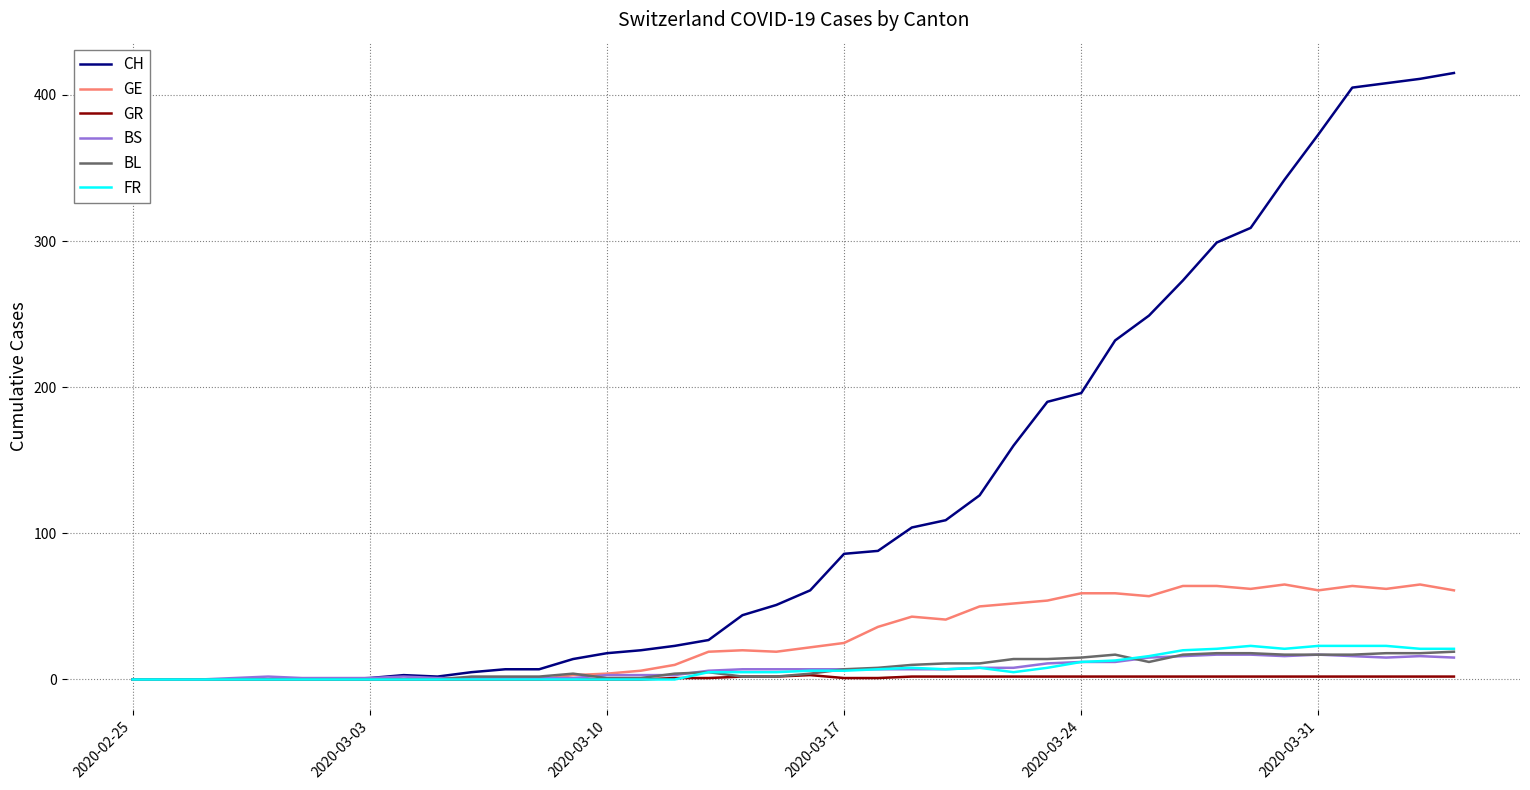

Which series has the largest total across all categories?

CH